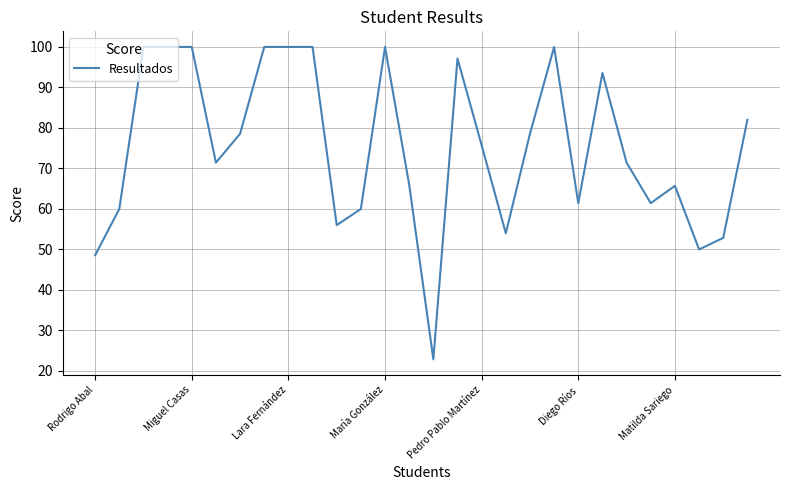

What is the smallest value displayed?

22.9